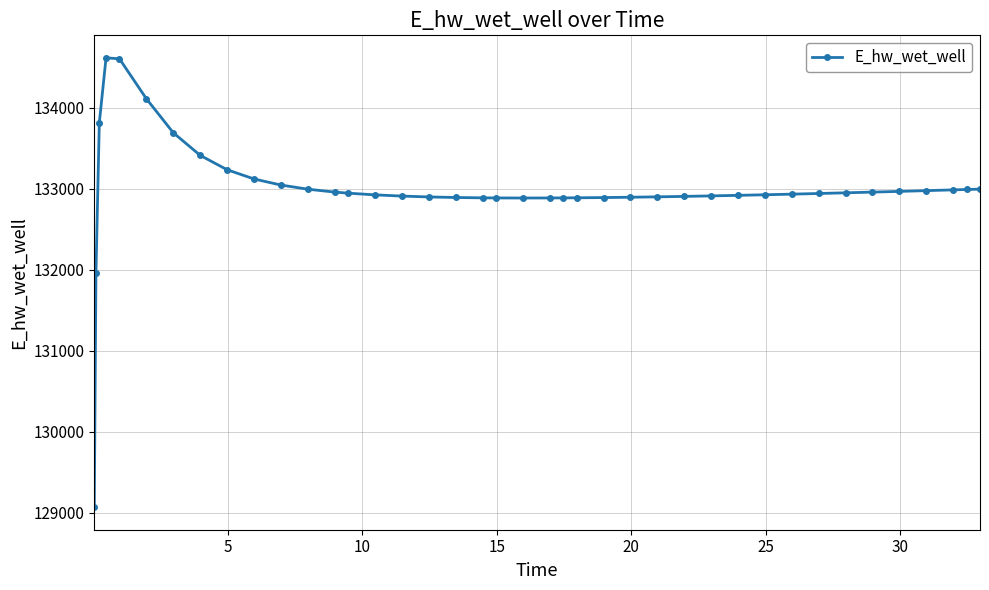

How many series are shown in this chart?

1